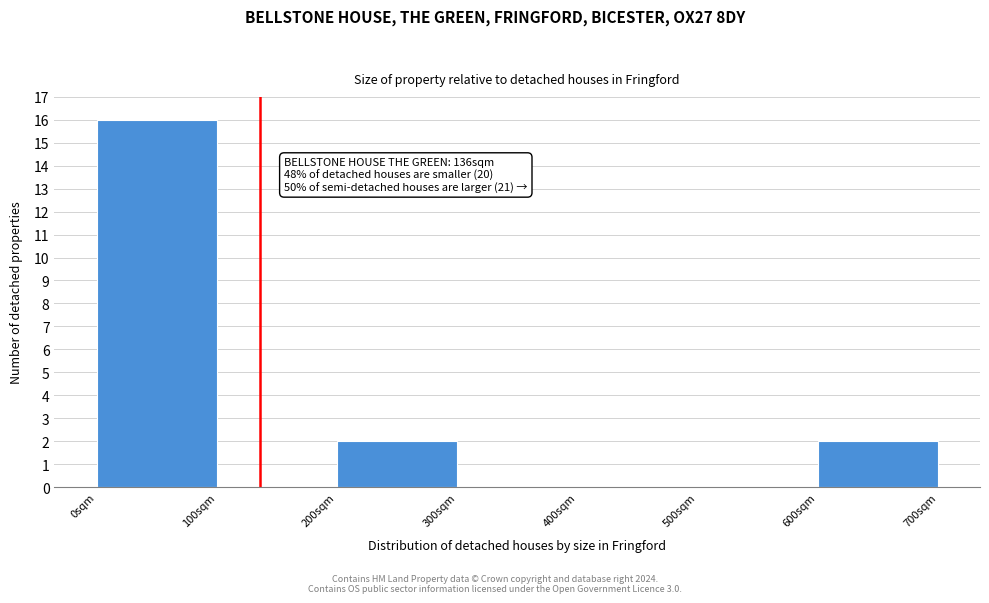

Over which range of the x-axis is the bar tallest?

0 to 100